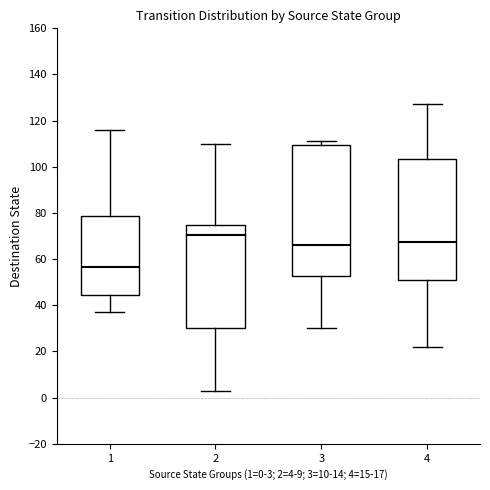

Which box's median line is the highest?

2